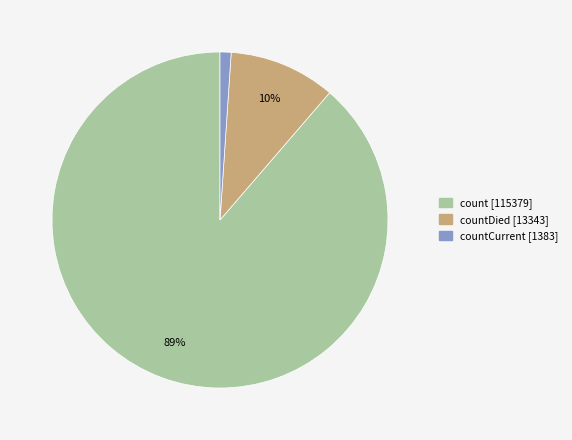

To the nearest percent, what is the average slice percentage?

33%